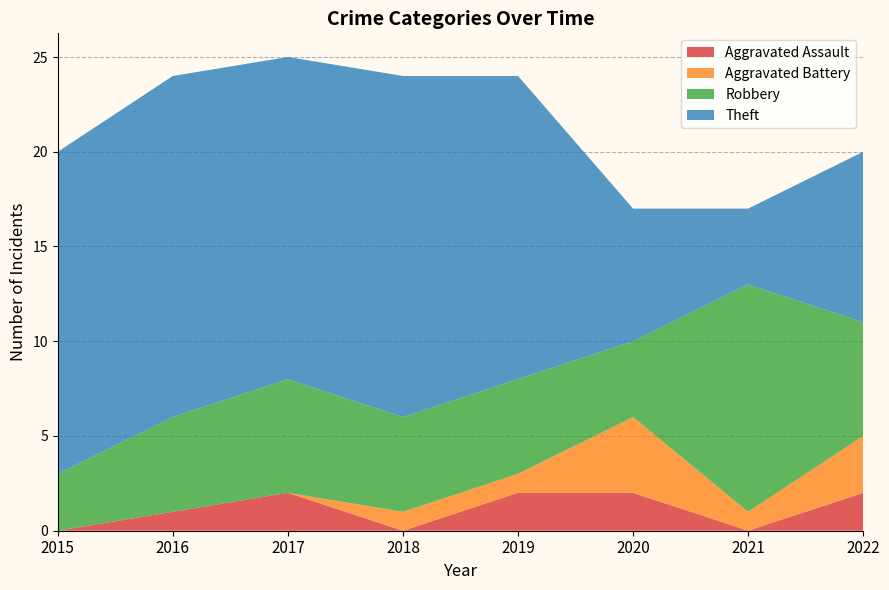

Reading left to right, transcribe all the data shown in this chart.

Aggravated Assault: 2015=0	2016=1	2017=2	2018=0	2019=2	2020=2	2021=0	2022=2
Aggravated Battery: 2015=0	2016=0	2017=0	2018=1	2019=1	2020=4	2021=1	2022=3
Robbery: 2015=3	2016=5	2017=6	2018=5	2019=5	2020=4	2021=12	2022=6
Theft: 2015=17	2016=18	2017=17	2018=18	2019=16	2020=7	2021=4	2022=9